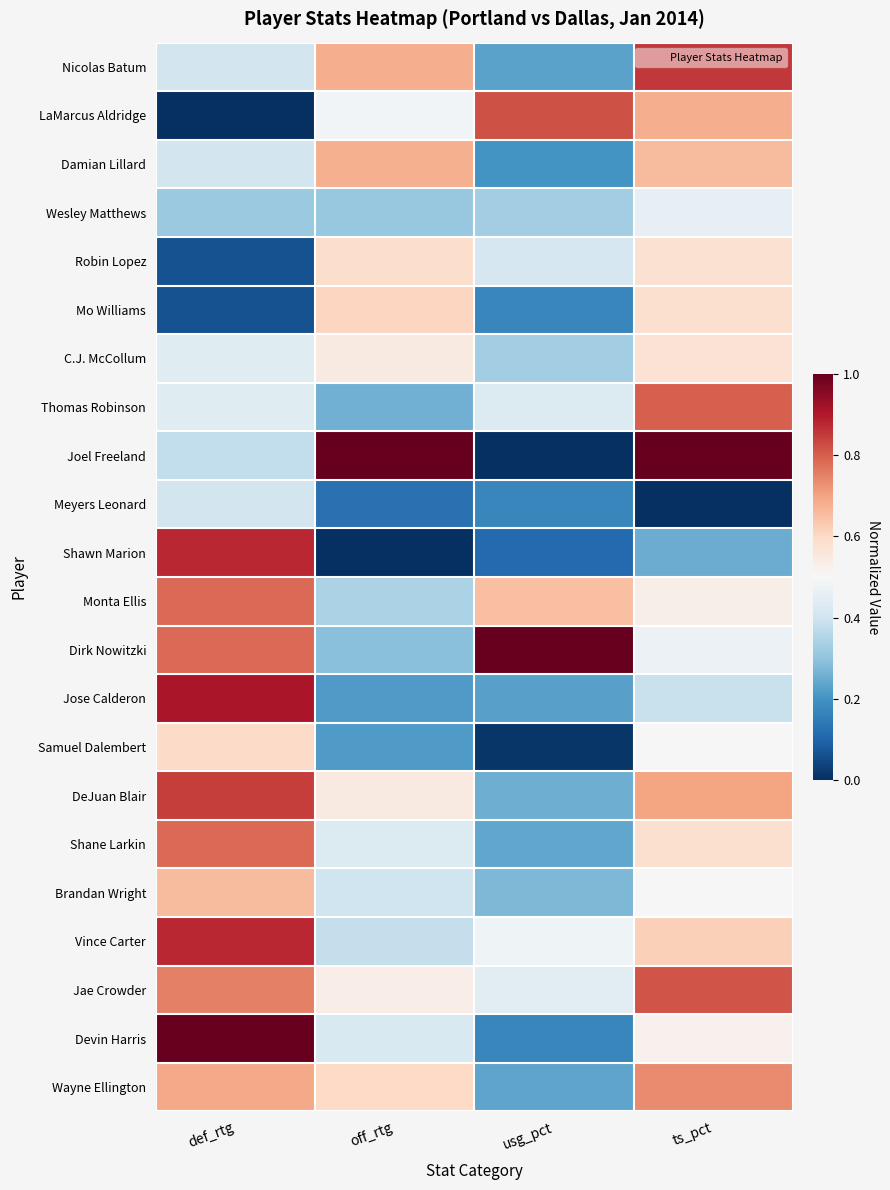

Reading left to right, what are all the values shown in this chart?

Nicolas Batum: def_rtg=0.4	off_rtg=0.7	usg_pct=0.2	ts_pct=0.9
LaMarcus Aldridge: def_rtg=0.0	off_rtg=0.5	usg_pct=0.8	ts_pct=0.7
Damian Lillard: def_rtg=0.4	off_rtg=0.7	usg_pct=0.2	ts_pct=0.7
Wesley Matthews: def_rtg=0.3	off_rtg=0.3	usg_pct=0.3	ts_pct=0.5
Robin Lopez: def_rtg=0.1	off_rtg=0.6	usg_pct=0.4	ts_pct=0.6
Mo Williams: def_rtg=0.1	off_rtg=0.6	usg_pct=0.2	ts_pct=0.6
C.J. McCollum: def_rtg=0.4	off_rtg=0.5	usg_pct=0.3	ts_pct=0.6
Thomas Robinson: def_rtg=0.4	off_rtg=0.3	usg_pct=0.4	ts_pct=0.8
Joel Freeland: def_rtg=0.4	off_rtg=1.0	usg_pct=0.0	ts_pct=1.0
Meyers Leonard: def_rtg=0.4	off_rtg=0.1	usg_pct=0.2	ts_pct=0.0
Shawn Marion: def_rtg=0.9	off_rtg=0.0	usg_pct=0.1	ts_pct=0.2
Monta Ellis: def_rtg=0.8	off_rtg=0.3	usg_pct=0.7	ts_pct=0.5
Dirk Nowitzki: def_rtg=0.8	off_rtg=0.3	usg_pct=1.0	ts_pct=0.5
Jose Calderon: def_rtg=0.9	off_rtg=0.2	usg_pct=0.2	ts_pct=0.4
Samuel Dalembert: def_rtg=0.6	off_rtg=0.2	usg_pct=0.0	ts_pct=0.5
DeJuan Blair: def_rtg=0.8	off_rtg=0.5	usg_pct=0.3	ts_pct=0.7
Shane Larkin: def_rtg=0.8	off_rtg=0.4	usg_pct=0.2	ts_pct=0.6
Brandan Wright: def_rtg=0.7	off_rtg=0.4	usg_pct=0.3	ts_pct=0.5
Vince Carter: def_rtg=0.9	off_rtg=0.4	usg_pct=0.5	ts_pct=0.6
Jae Crowder: def_rtg=0.8	off_rtg=0.5	usg_pct=0.4	ts_pct=0.8
Devin Harris: def_rtg=1.0	off_rtg=0.4	usg_pct=0.2	ts_pct=0.5
Wayne Ellington: def_rtg=0.7	off_rtg=0.6	usg_pct=0.2	ts_pct=0.7